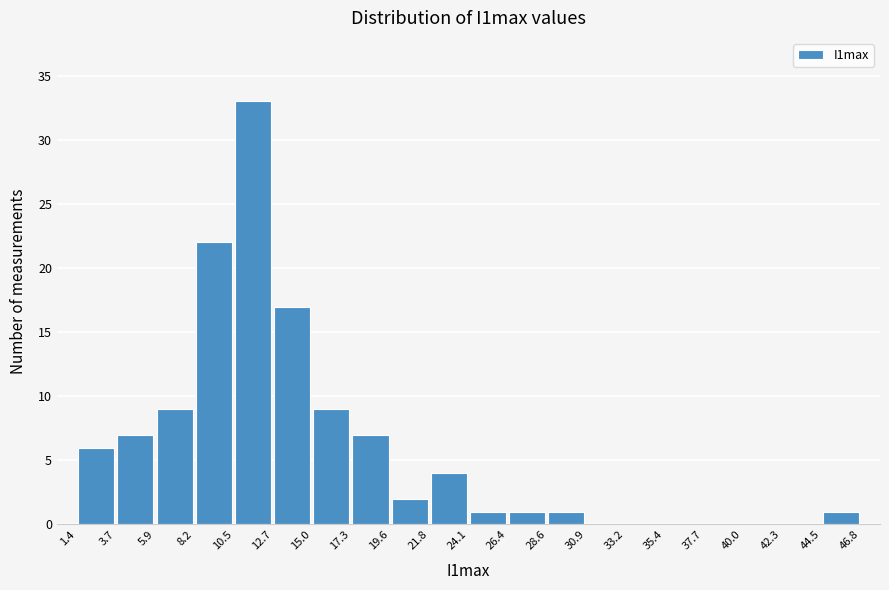

What is the height of the bar covering 3.7 to 5.9 on the x-axis? The values are not printed on the chart, so give them approximately, as read against the axis.

7